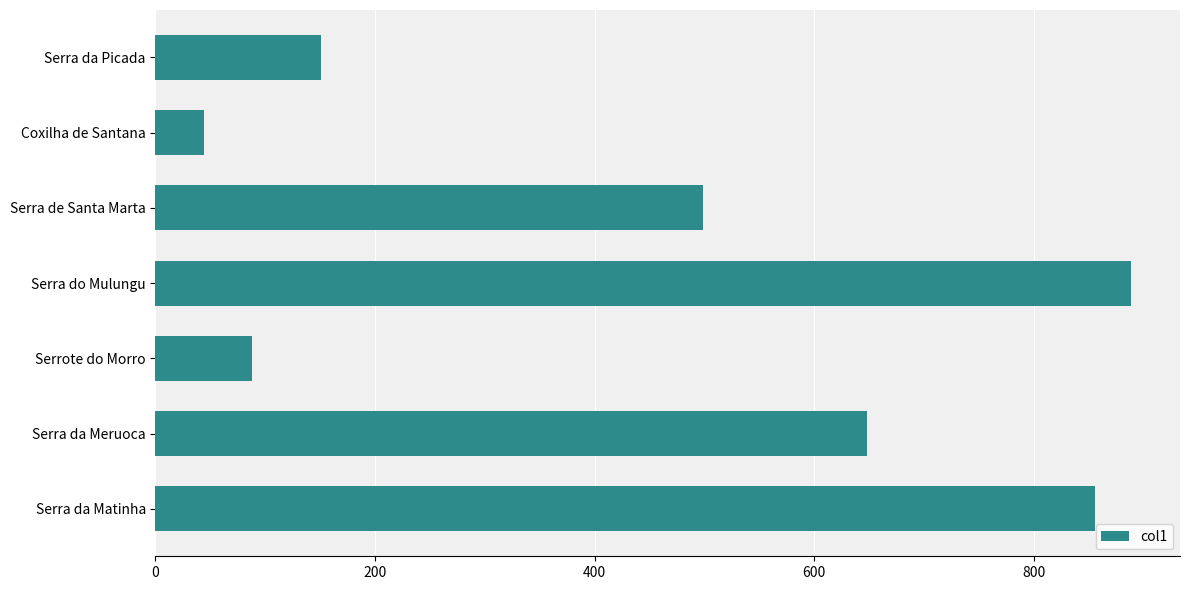

What is the label of the 1st bar from the bottom?

Serra da Matinha